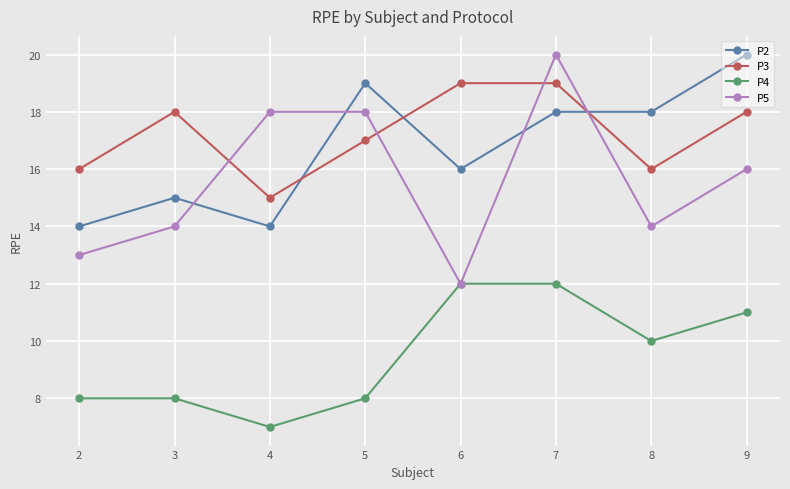

Does the chart have visible grid lines?

Yes